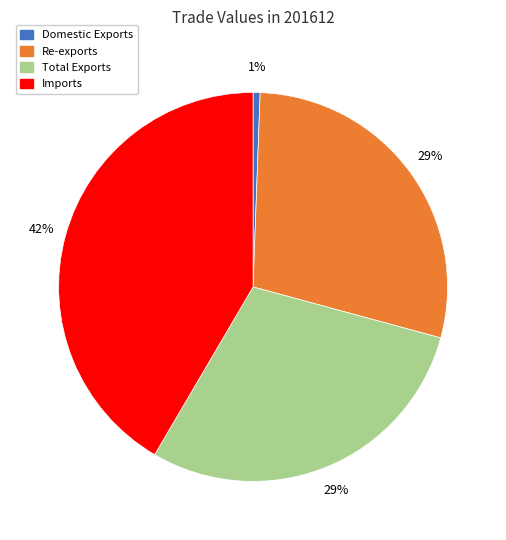

Is Domestic Exports the majority of the pie?

No